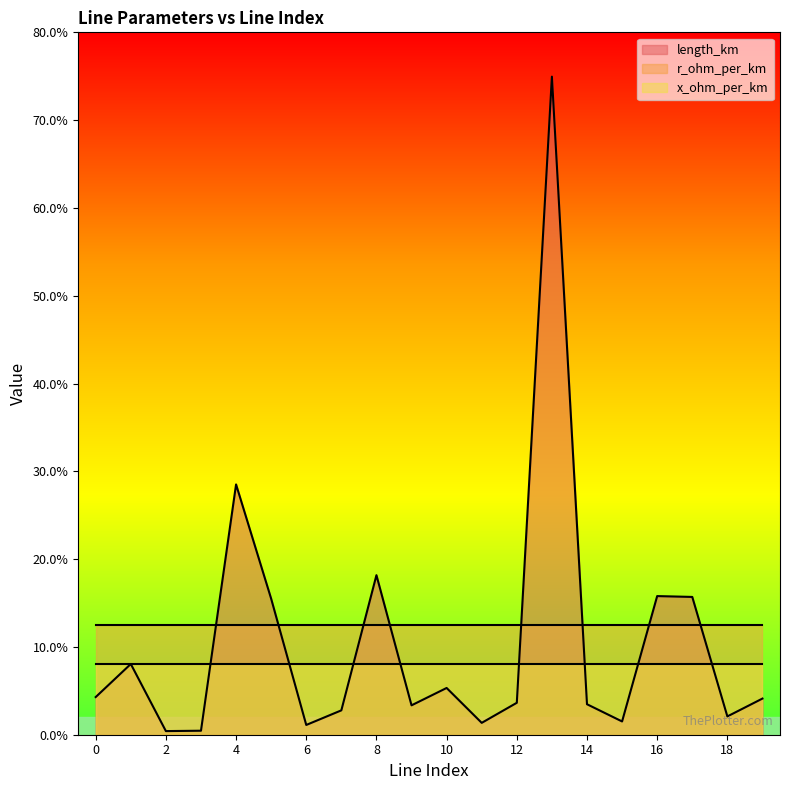

What is the sum of the r_ohm_per_km values at 15 and 6?

0.2